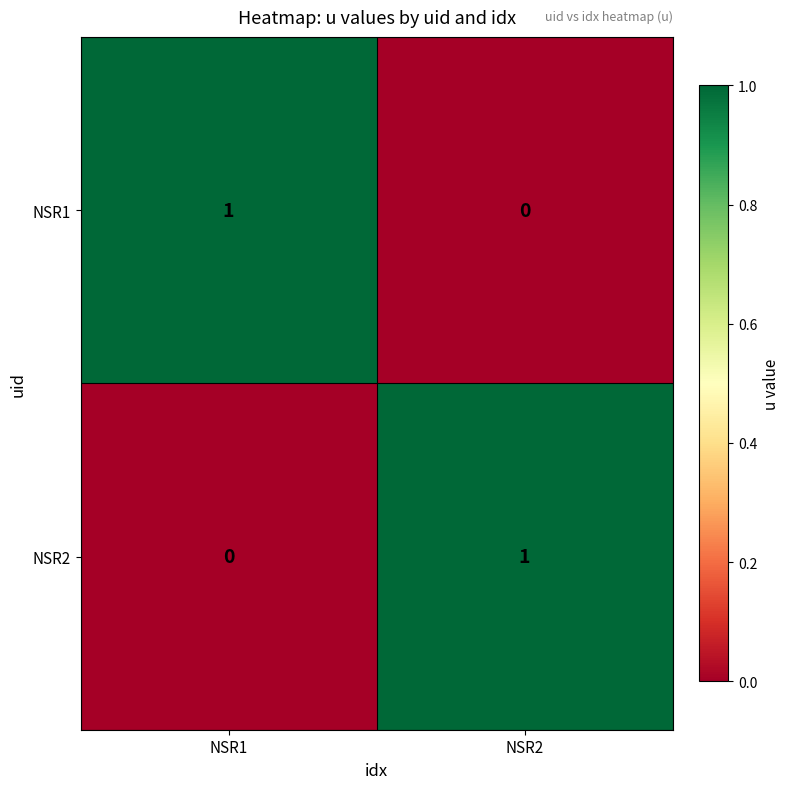

What is the difference between the highest and lowest values at NSR2?

1